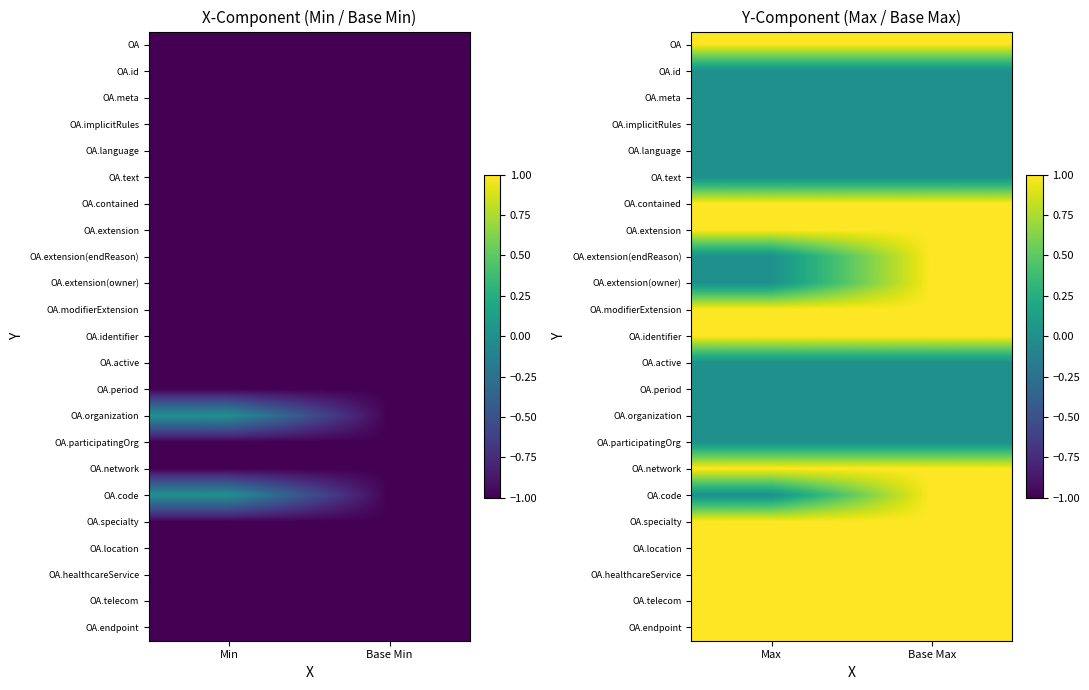

How many OA.extension(endReason) values are between 0 and 1?

2